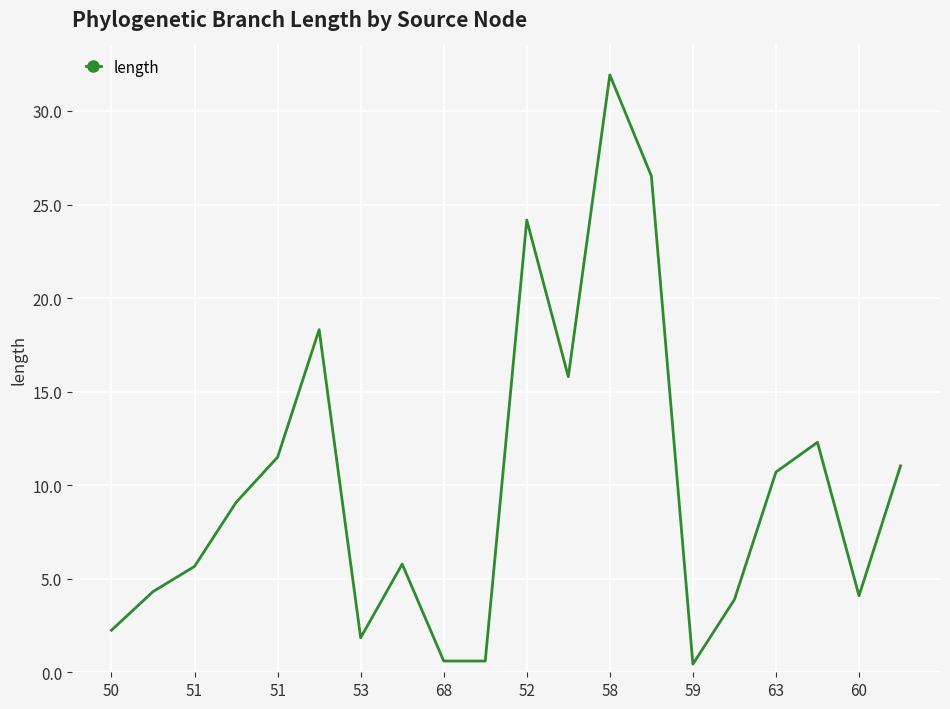

What is the average value?

10.0